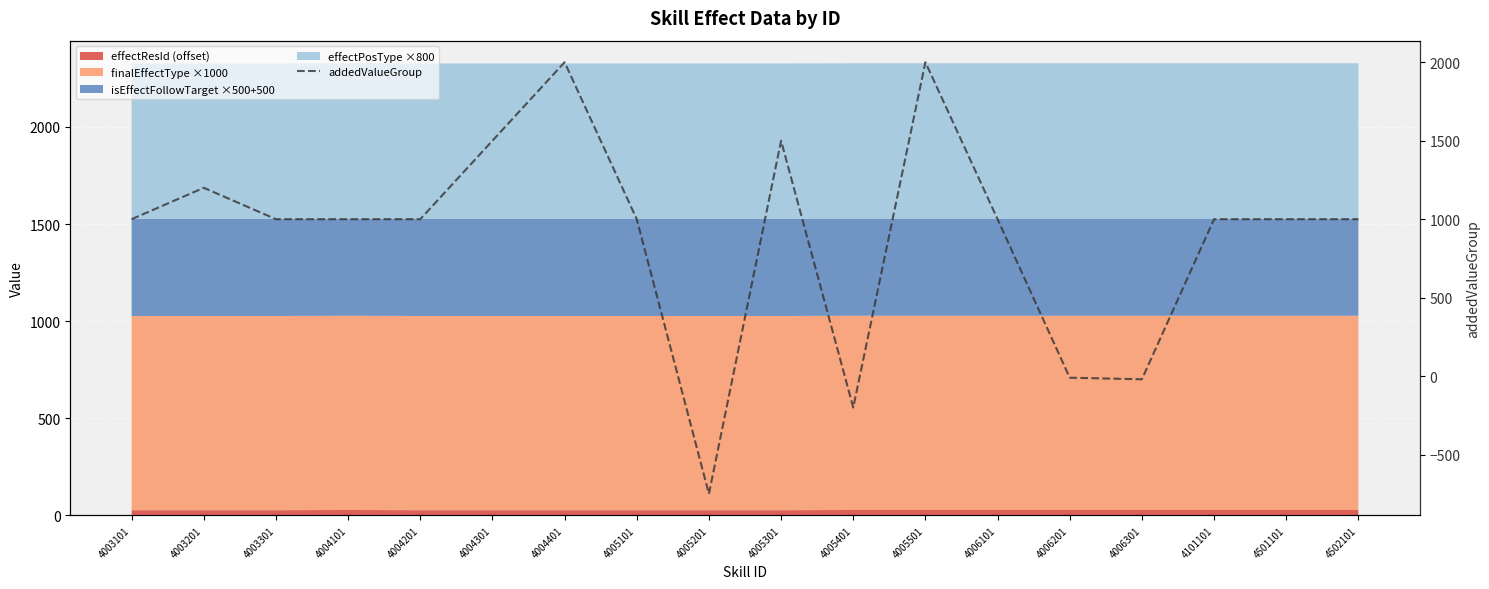

How many positive values are there?

14